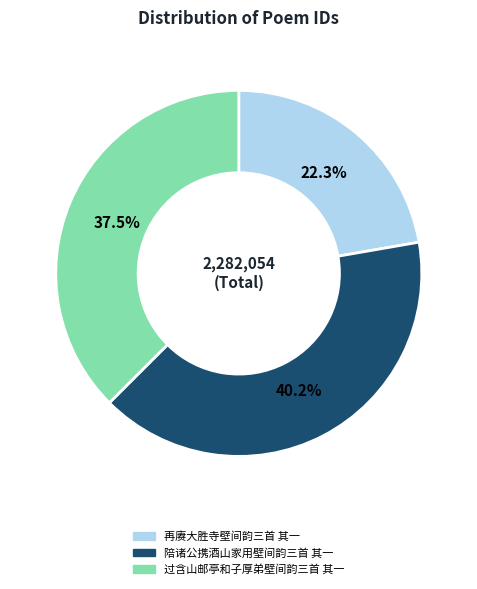

Count the number of slices in the pie.

3